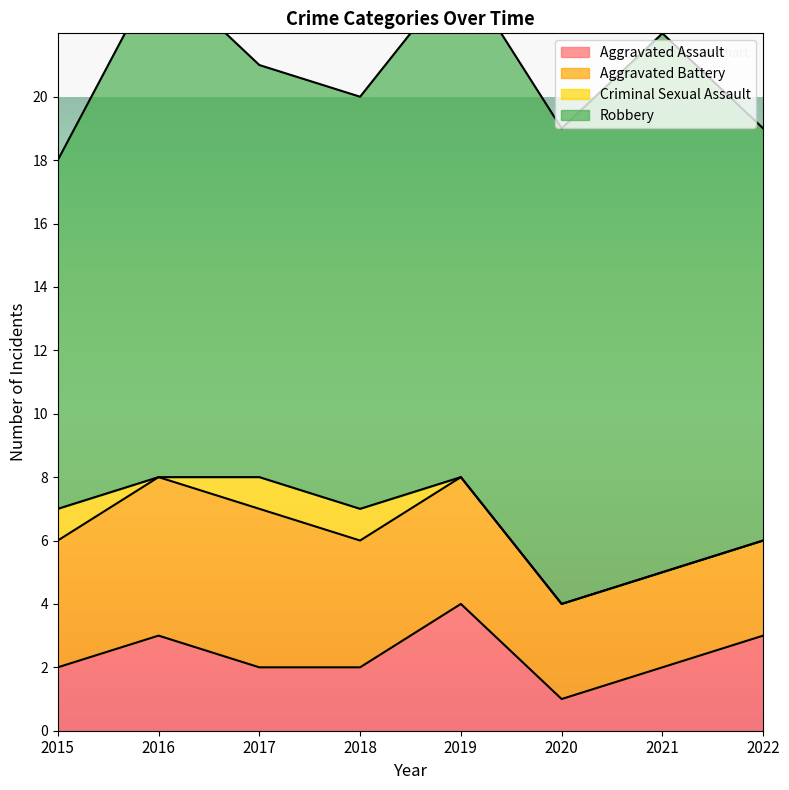

What is the difference between the highest and lowest values at 2021?

17